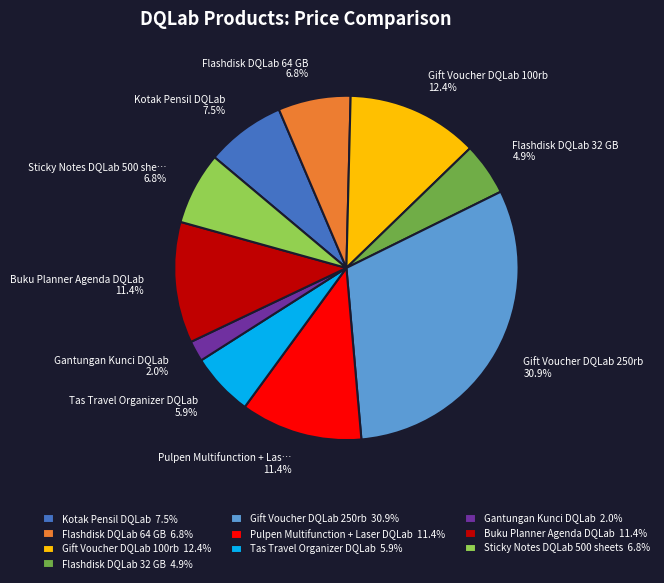

Which slice is the smallest?

Gantungan Kunci DQLab